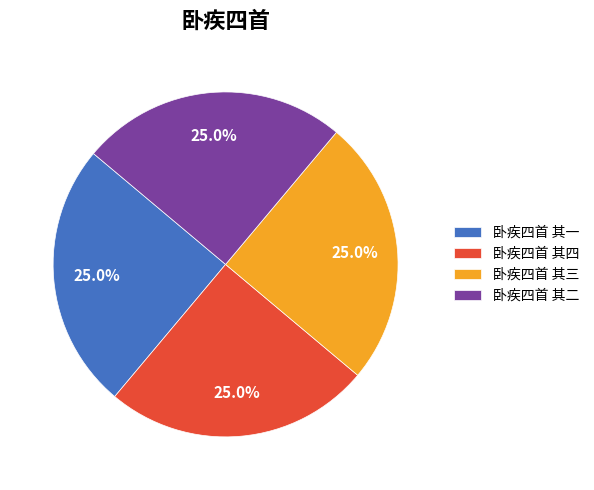

To the nearest percent, what percentage of the pie is 卧疾四首 其三?

25%